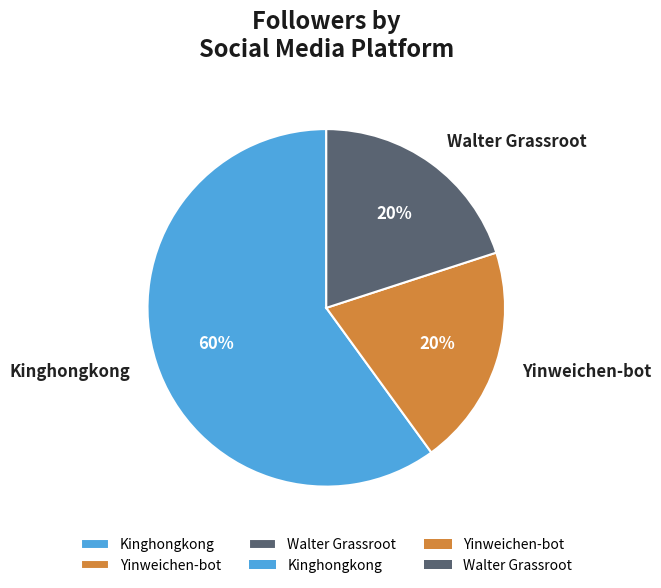

To the nearest percent, what percentage of the pie is Kinghongkong?

60%